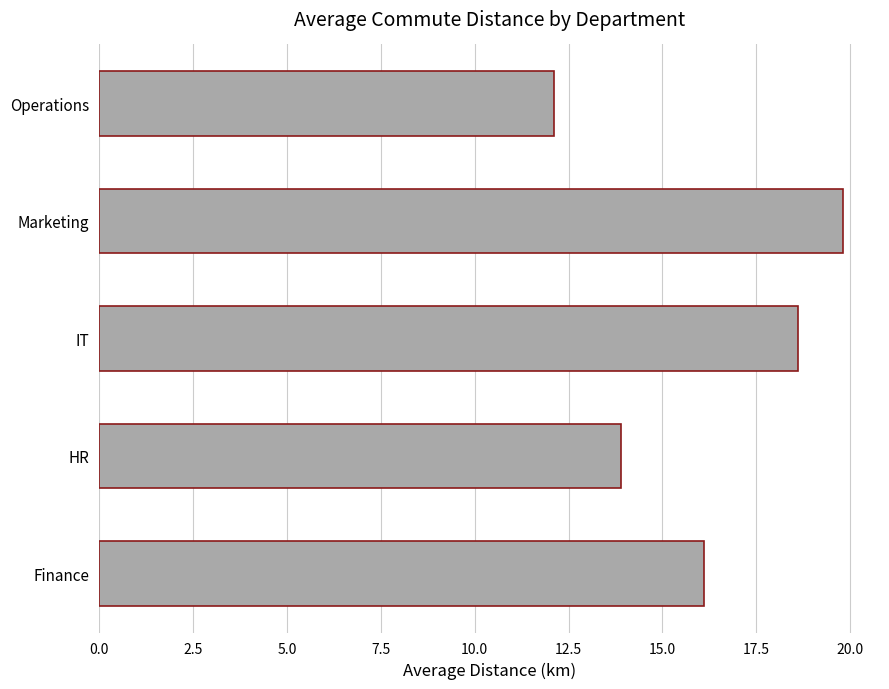

Reading bottom to top, transcribe all the data shown in this chart.

Finance=16.1	HR=13.9	IT=18.6	Marketing=19.8	Operations=12.1